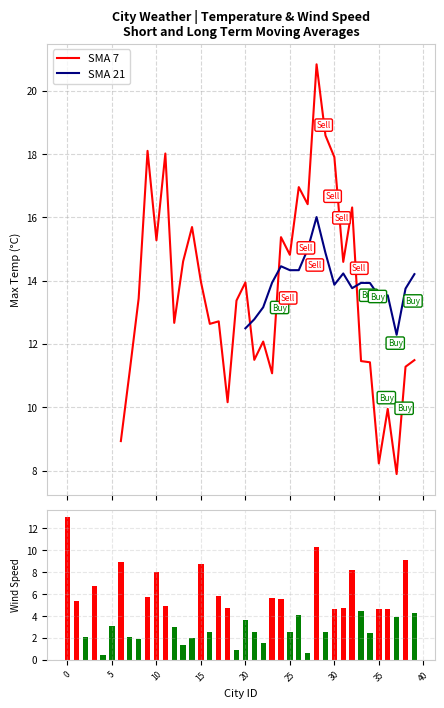

How many bars are there in each group?

3